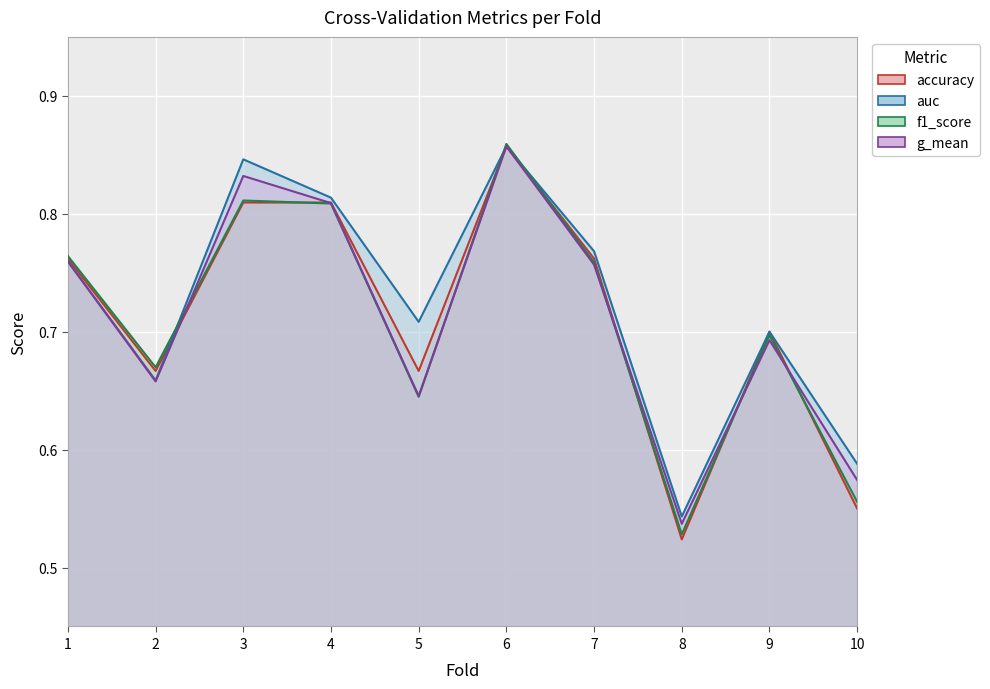

Where is the first local maximum for auc?

3